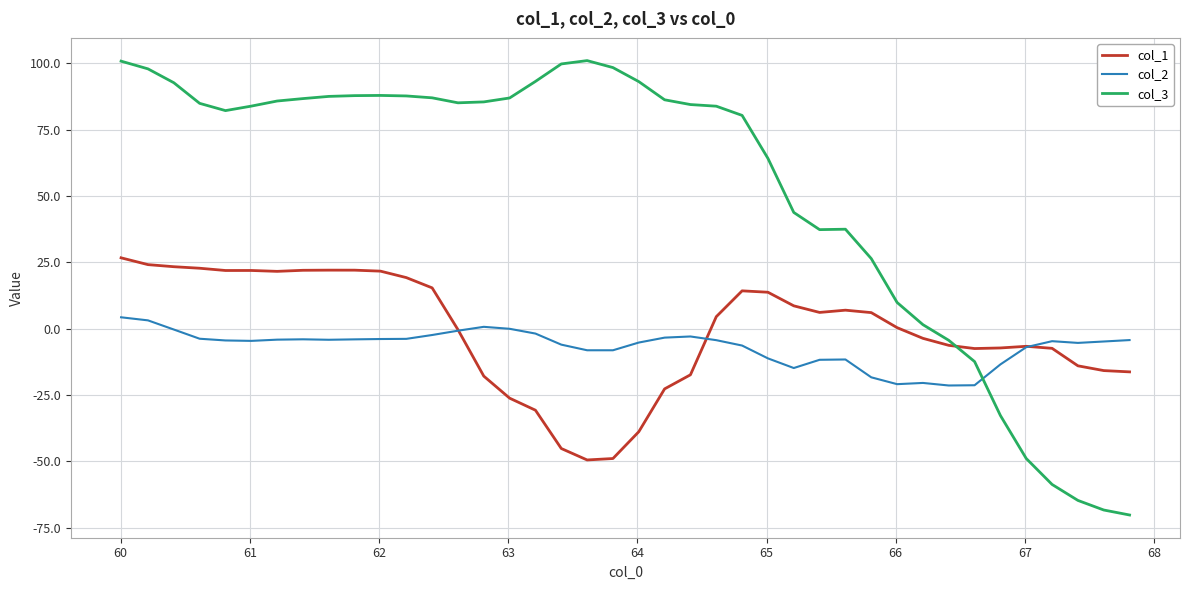

Rank the series by their maximum value, from highest to lowest.

col_3, col_1, col_2